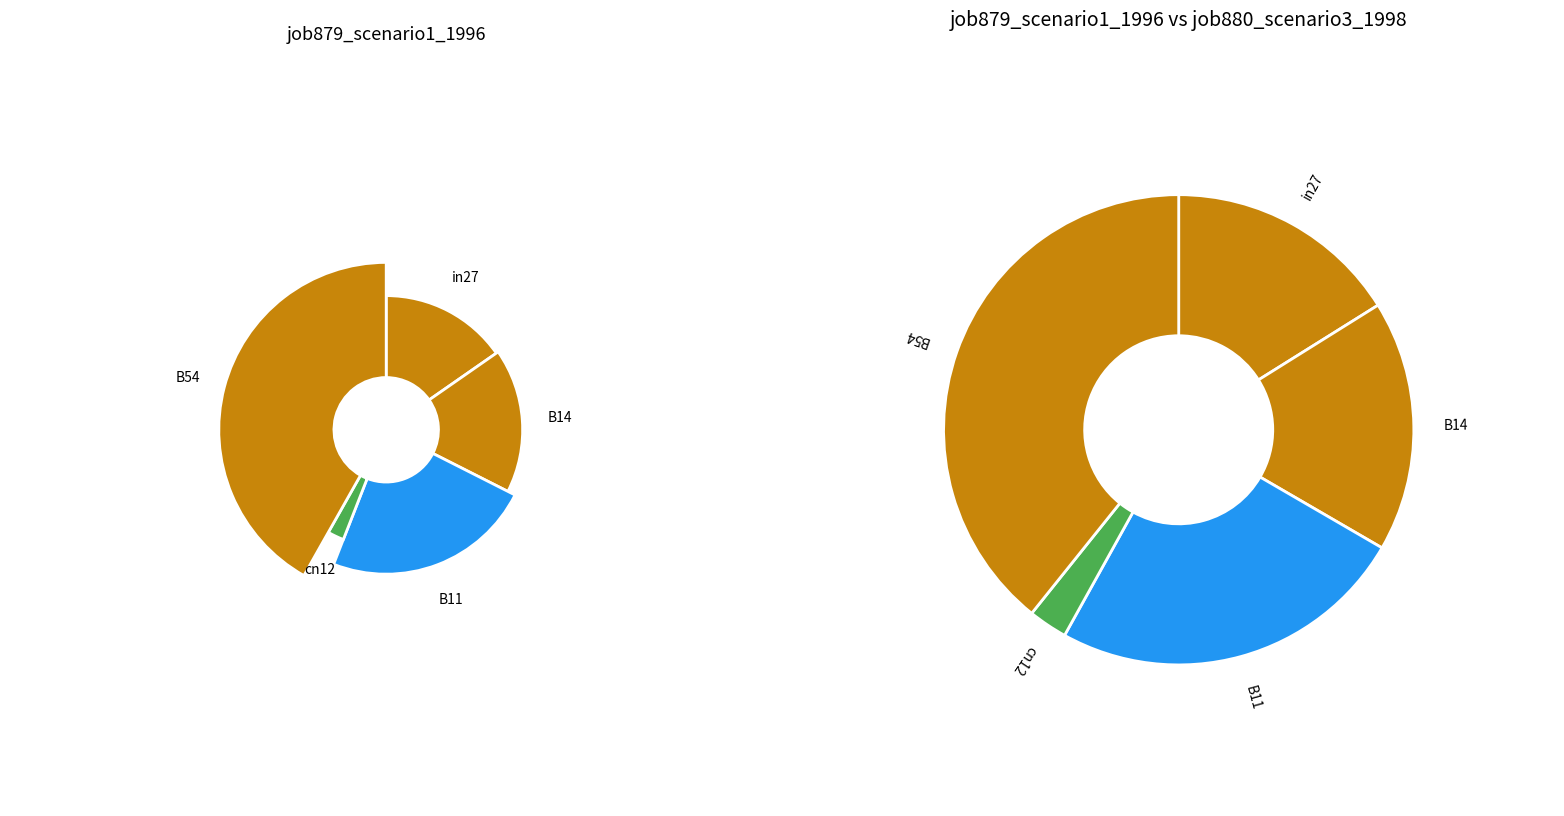

How much of the chart is everything except 2?

76.5%